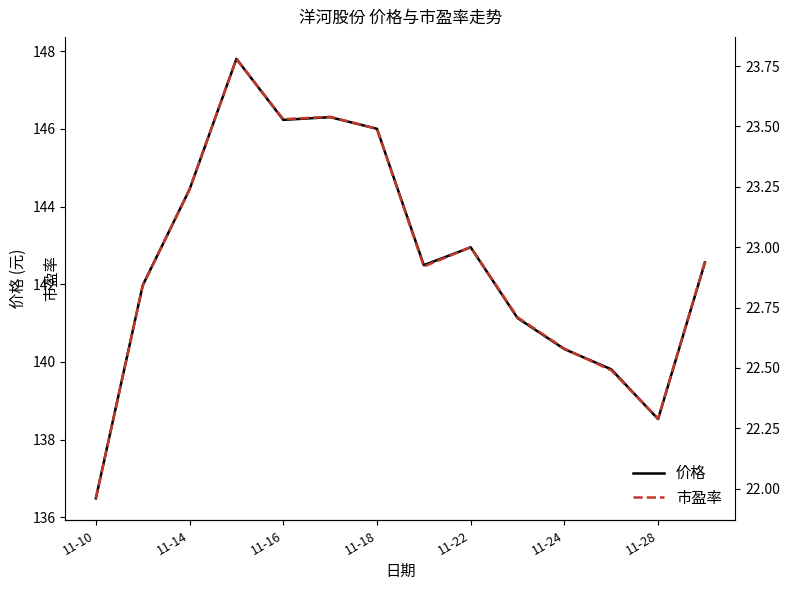

Which series has the largest range (max minus min)?

价格